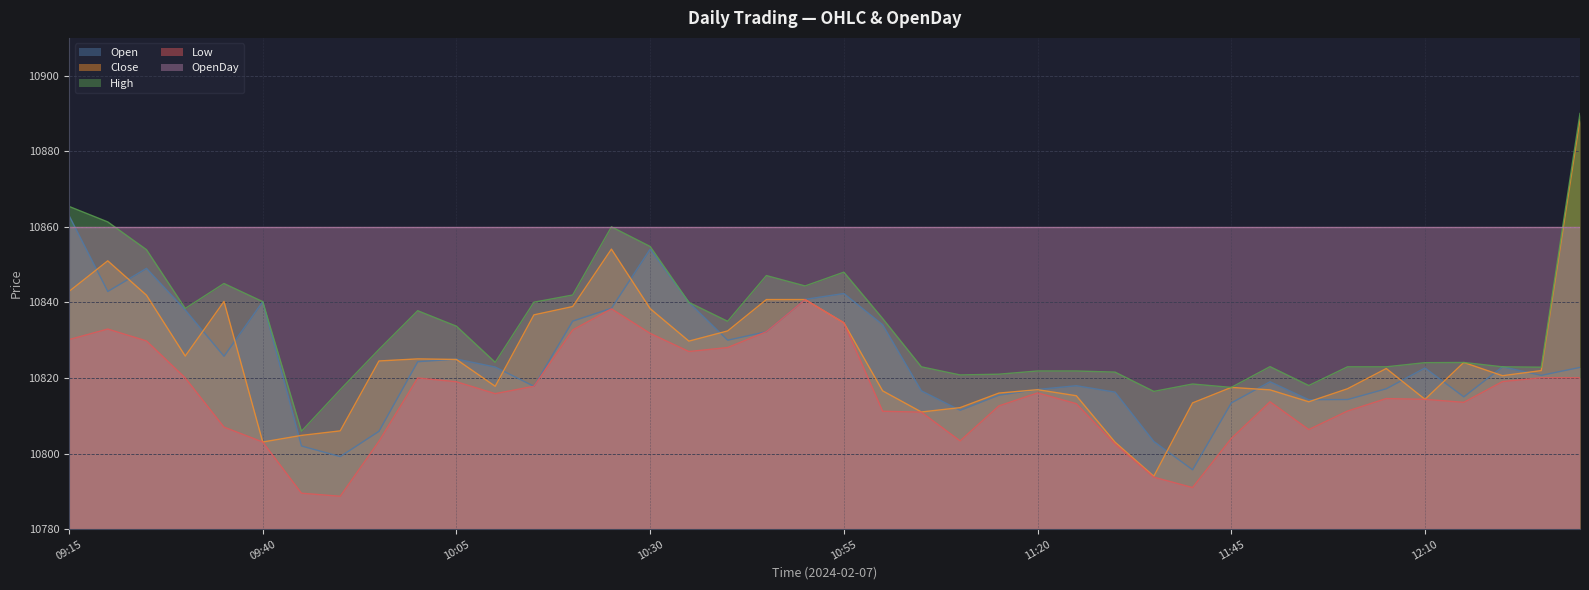

Where is the first local maximum for Open?

09:25